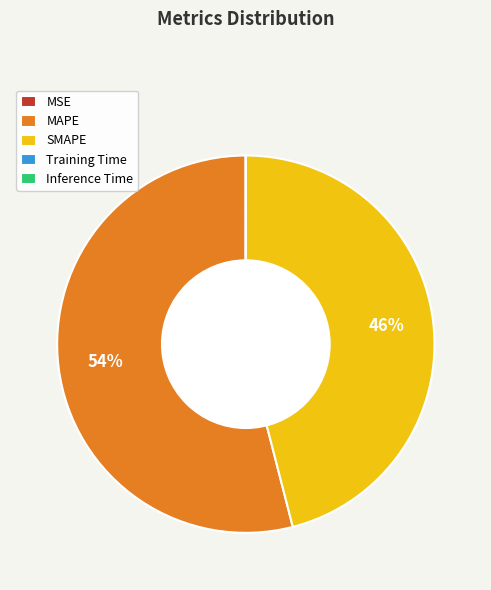

To the nearest percent, what is the average slice percentage?

20%